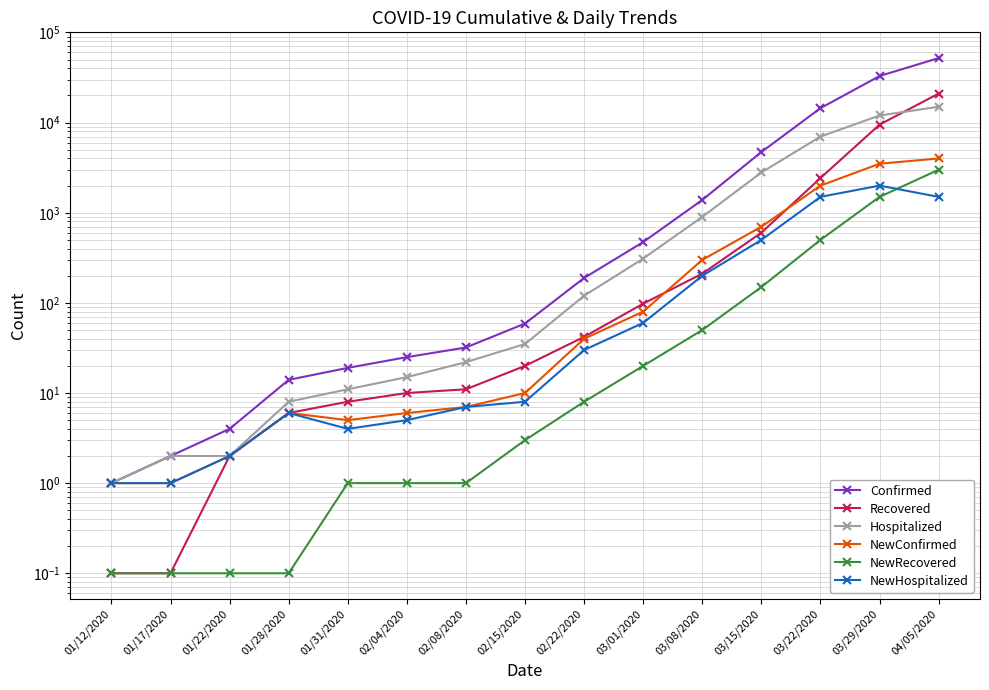

Which series has the largest total across all categories?

Confirmed